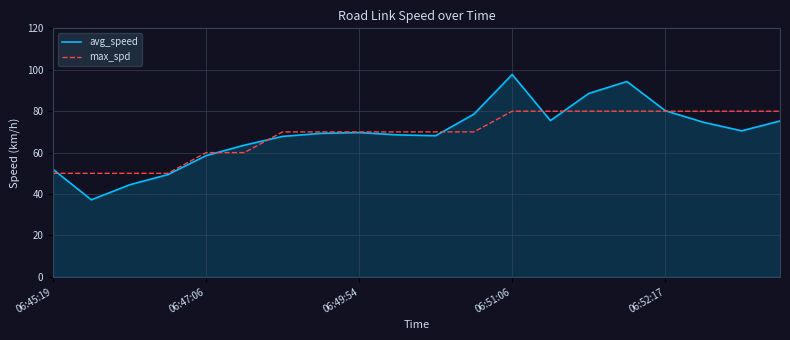

Rank the series by their maximum value, from lowest to highest.

max_spd, avg_speed